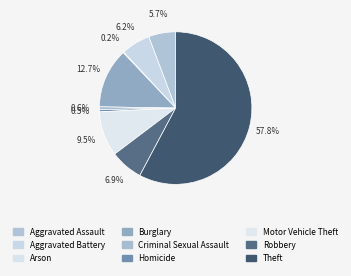

To the nearest percent, what is the average slice percentage?

11%